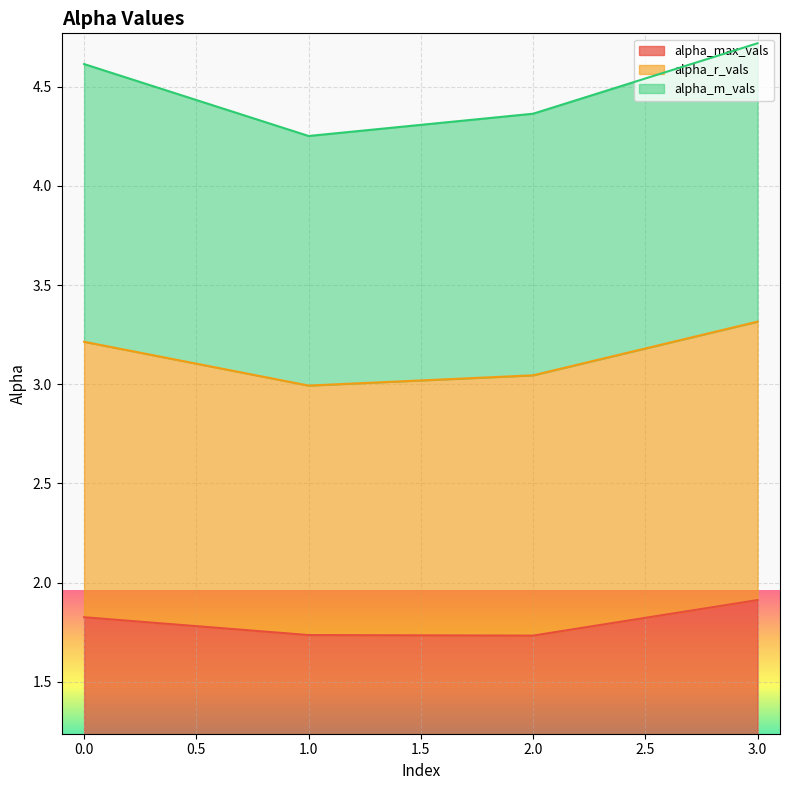

True or false: alpha_max_vals has a value of 1.9 at 3.0.

True